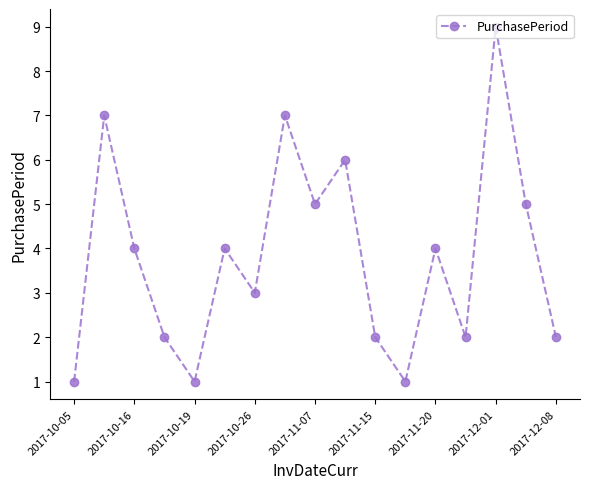

What is the maximum value shown in the chart?

9